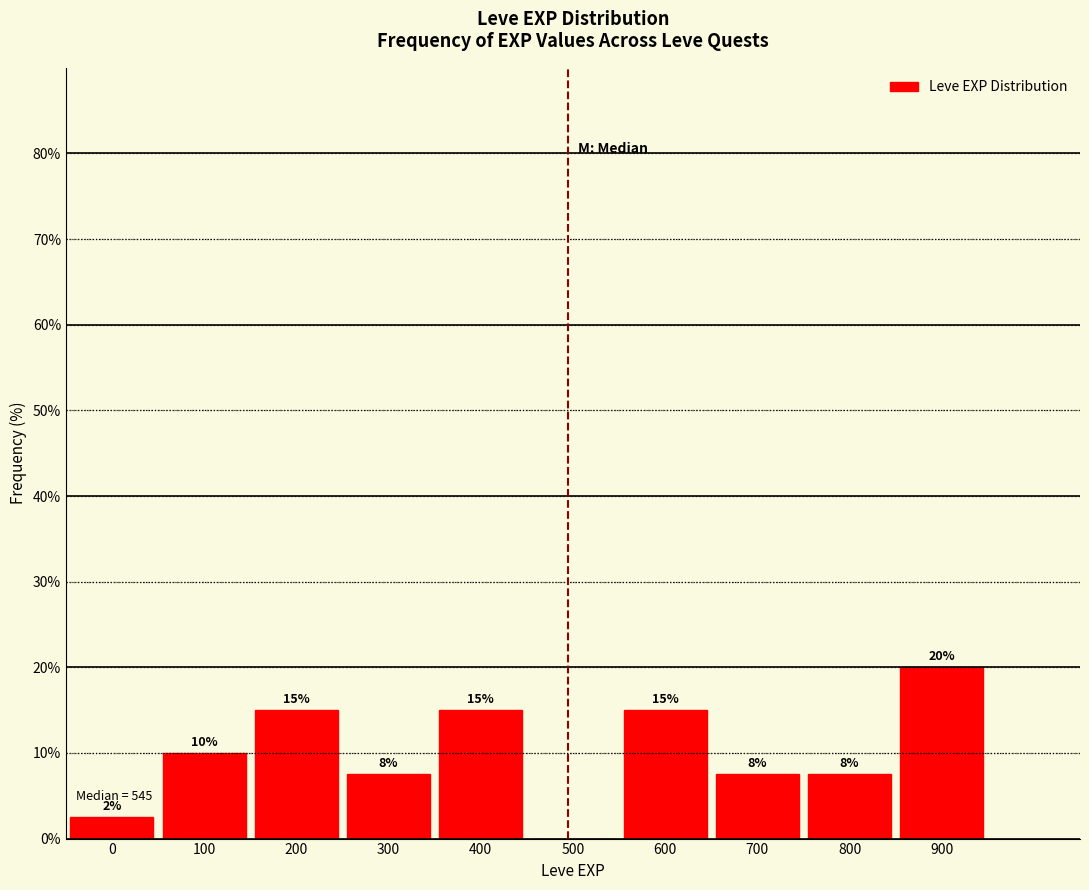

The chart shows a value of 19.9 at 200. True or false?

False